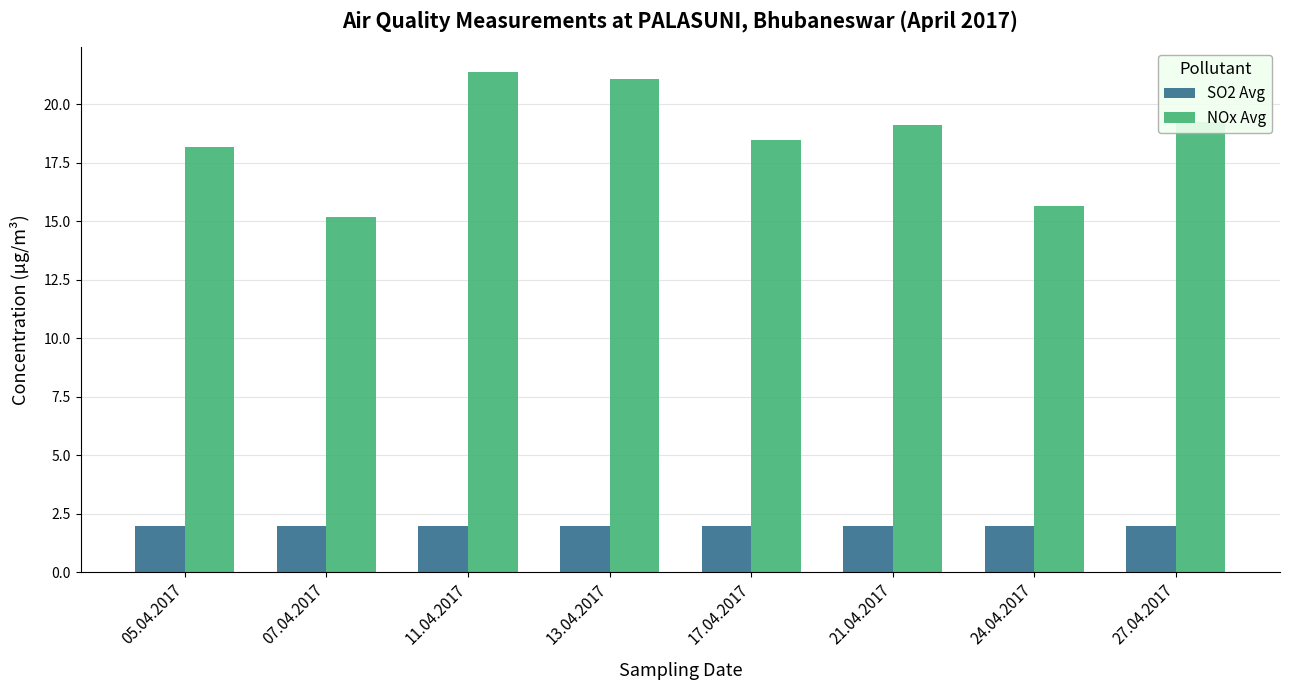

Reading left to right, extract all data points from this chart.

SO2 Avg: 05.04.2017=2.0	07.04.2017=2.0	11.04.2017=2.0	13.04.2017=2.0	17.04.2017=2.0	21.04.2017=2.0	24.04.2017=2.0	27.04.2017=2.0
NOx Avg: 05.04.2017=18.2	07.04.2017=15.2	11.04.2017=21.4	13.04.2017=21.1	17.04.2017=18.5	21.04.2017=19.1	24.04.2017=15.6	27.04.2017=19.2